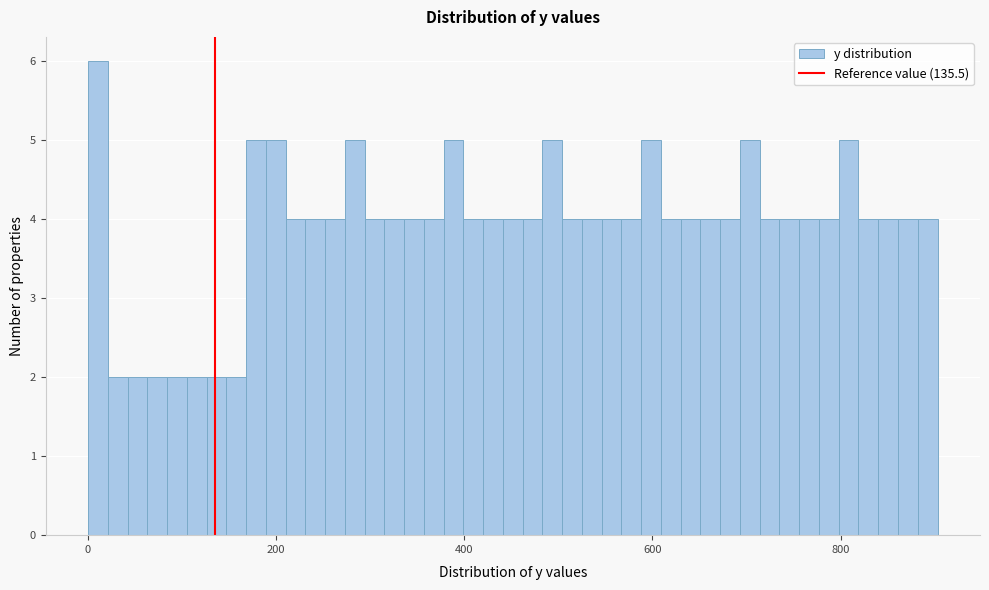

Around what value on the x-axis is the tallest bar? Give the approximate position of its centre, as read against the axis.

20